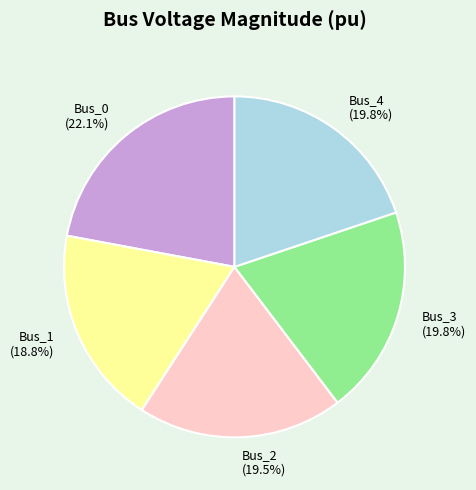

Count the number of slices in the pie.

5